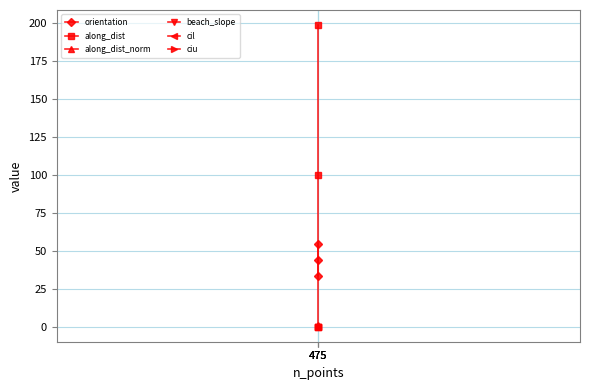

List the labels in order of beach_slope value, largest first.

475, 475, 475